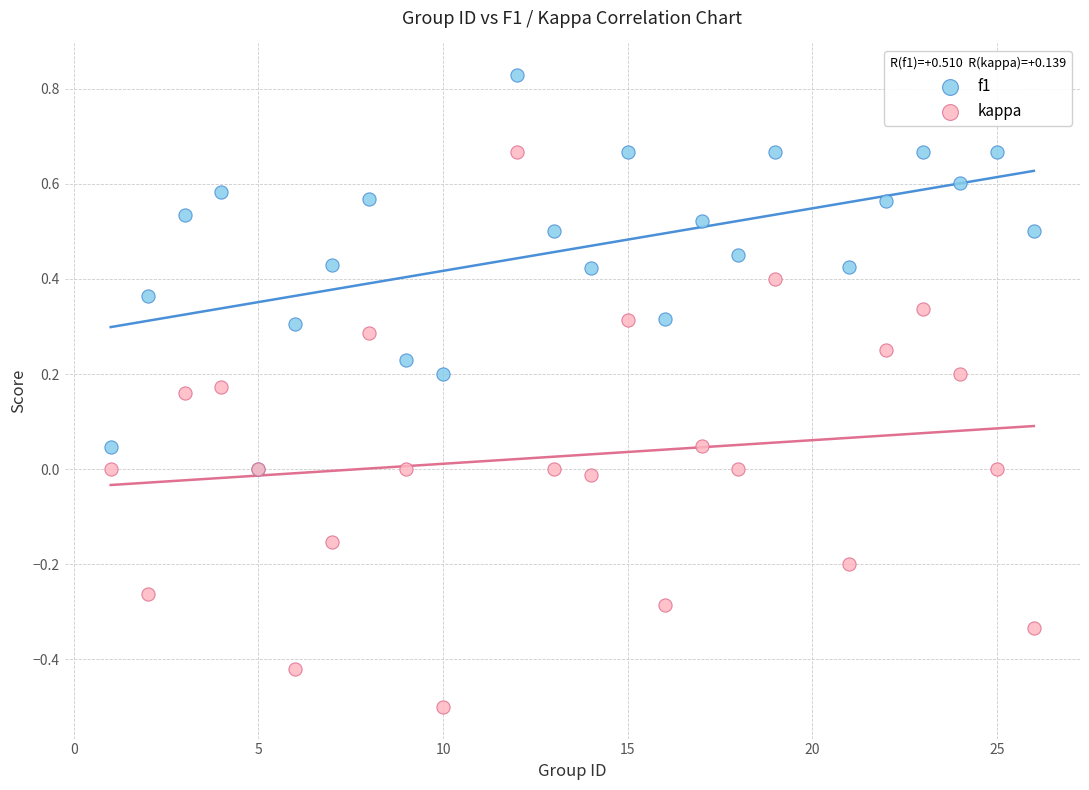

Which series has the largest Y range (max minus min)?

kappa